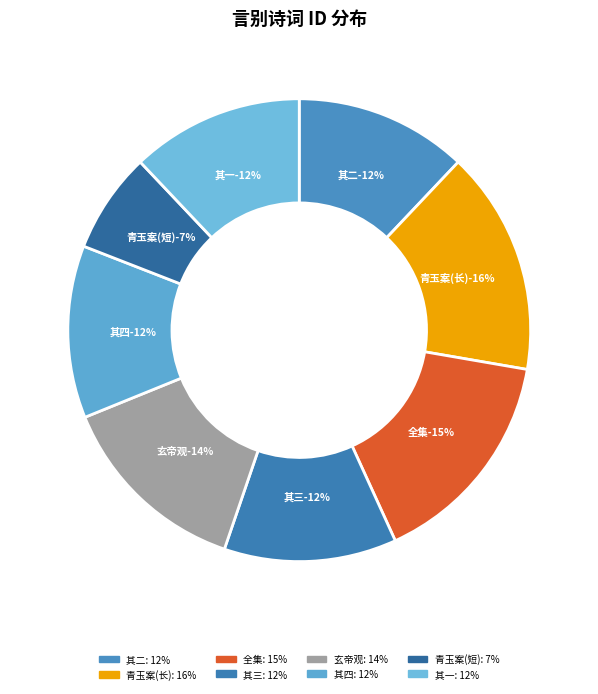

To the nearest percent, what is the average slice percentage?

12%